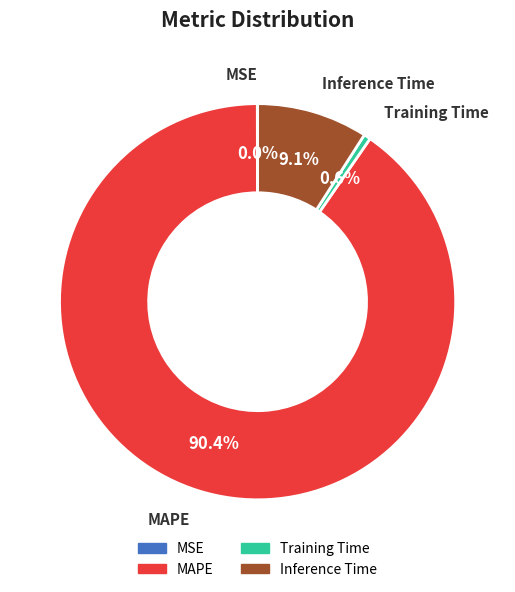

Is there a majority slice in this chart?

Yes